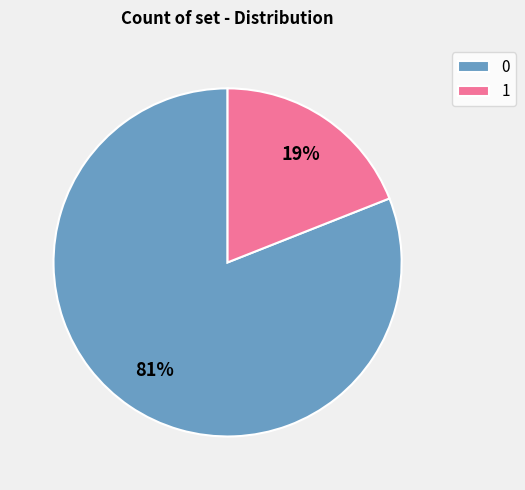

Rank the categories by value from lowest to highest.

1, 0